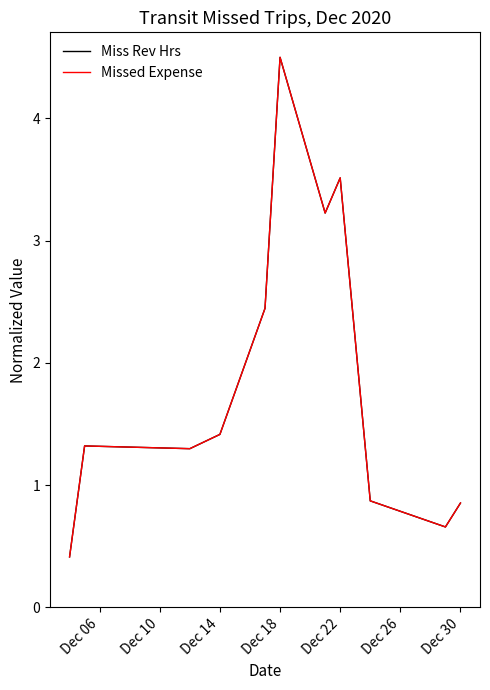

Does the chart display data point markers on the line(s)?

No